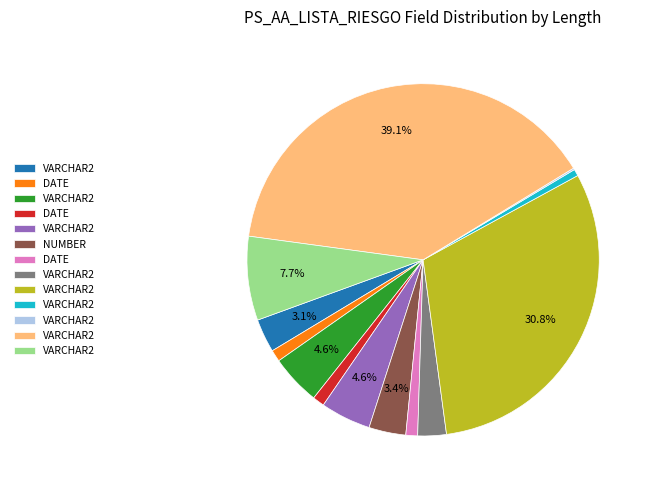

Does any single category account for the majority?

No